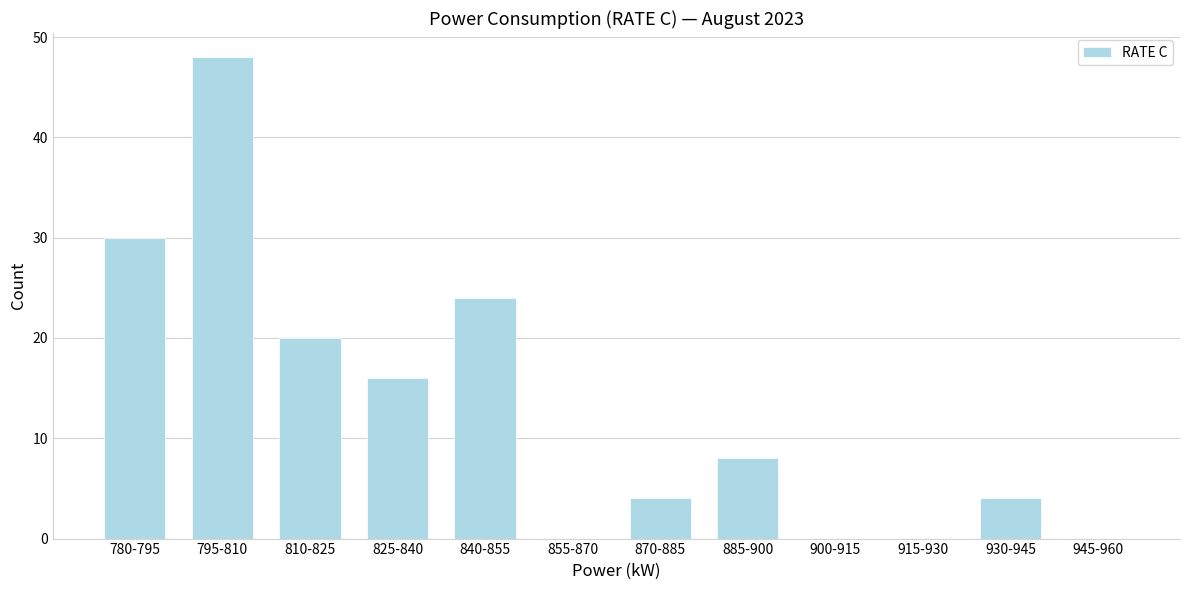

Reading right to left, what are all the values shown in this chart?

945-960=0	930-945=4	915-930=0	900-915=0	885-900=8	870-885=4	855-870=0	840-855=24	825-840=16	810-825=20	795-810=48	780-795=30